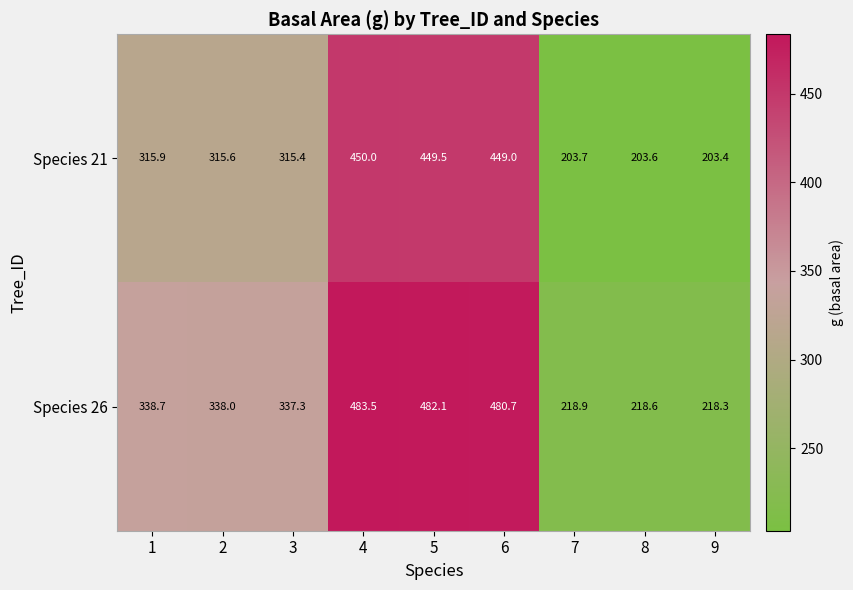

What is the approximate value of Species 26 at 6?

480.7